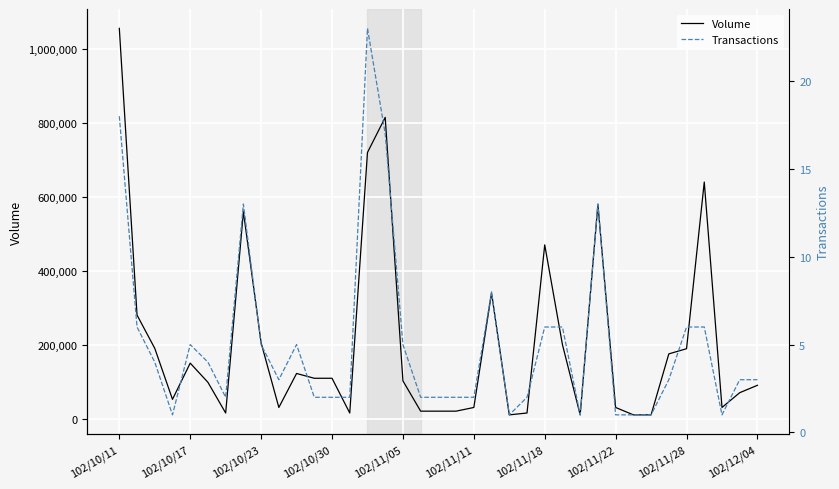

What position from the left is 102/10/30?

4